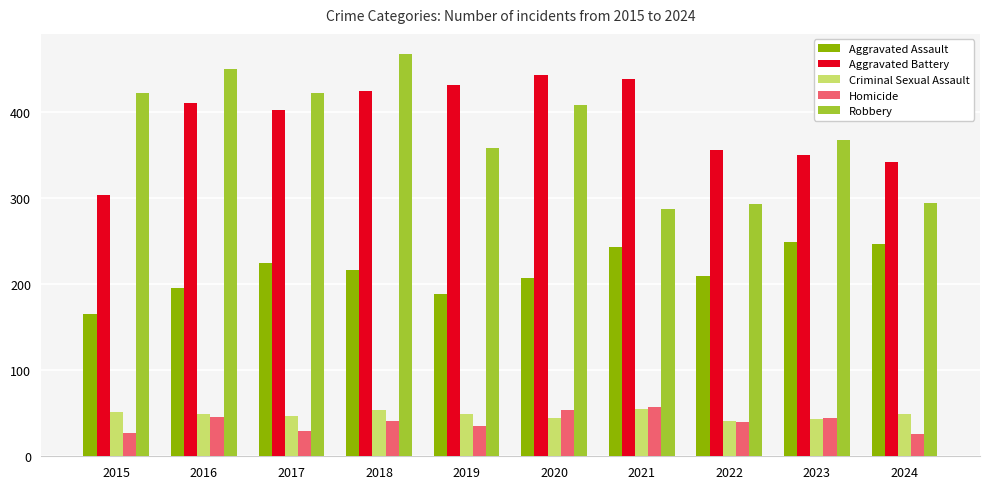

What are all the series names shown in the legend?

Aggravated Assault, Aggravated Battery, Criminal Sexual Assault, Homicide, Robbery